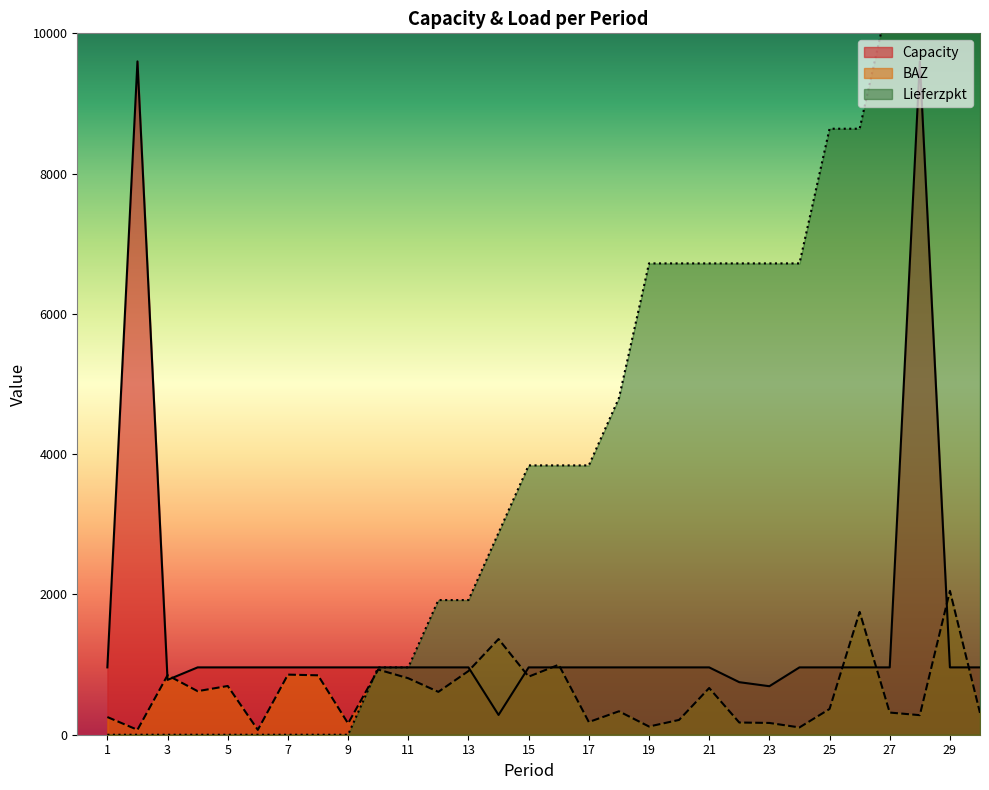

What is the total value across all series at 21?

8346.0